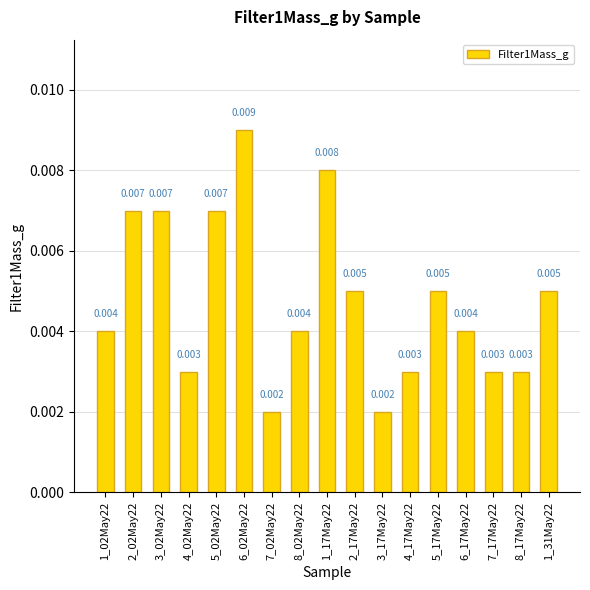

True or false: the data shows 0.0 at 4_17May22.

False